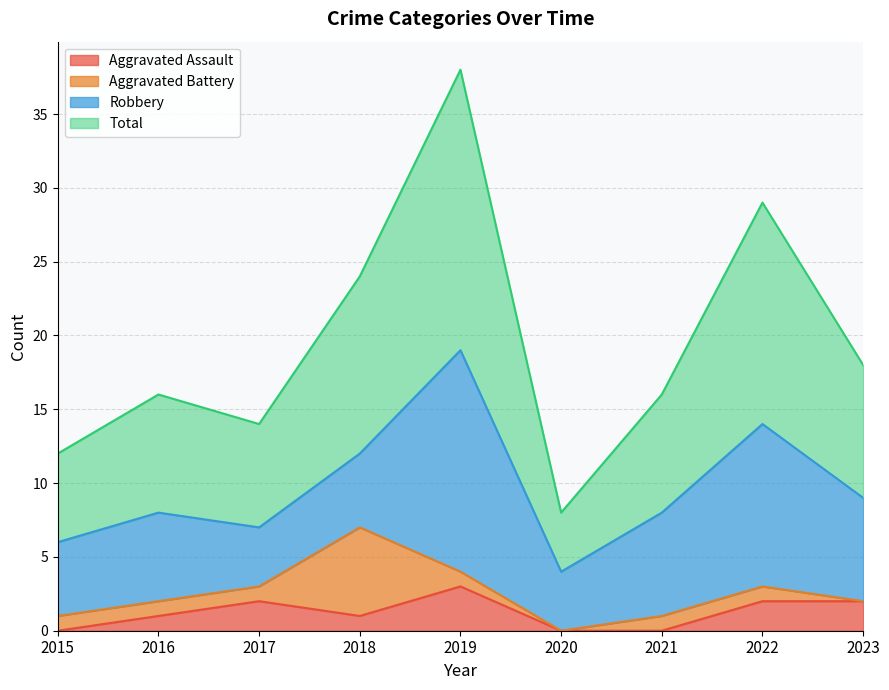

Which category has the highest value in the Aggravated Assault series?

2019